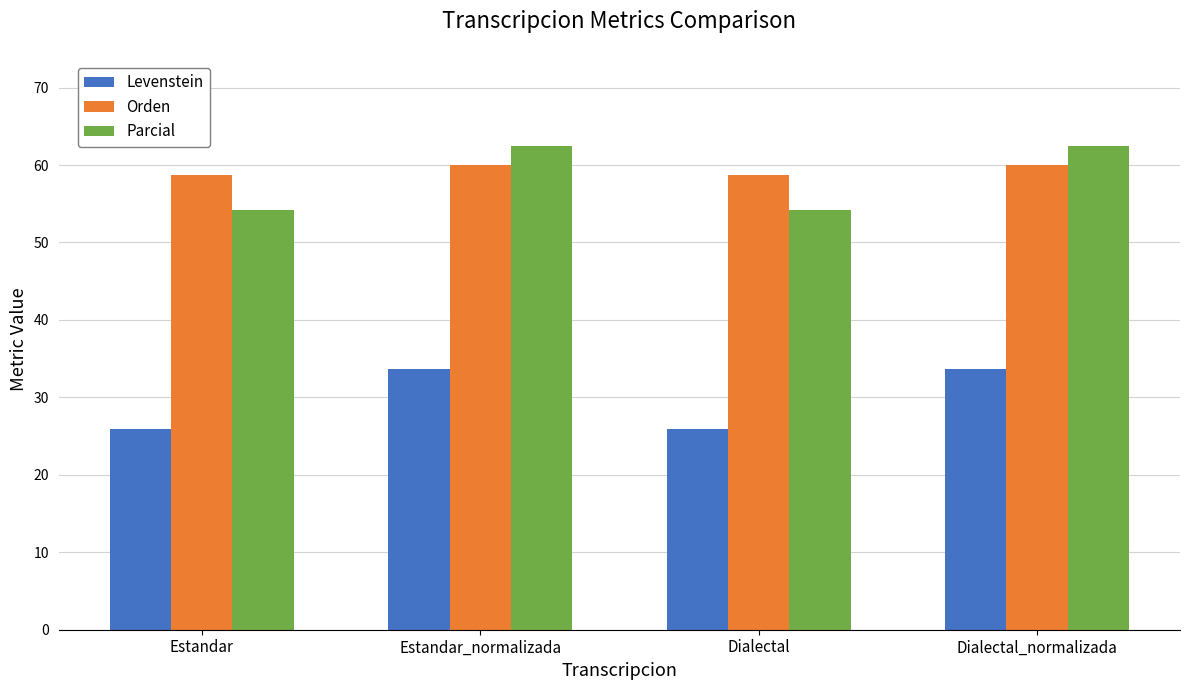

Which series has the largest range (max minus min)?

Parcial